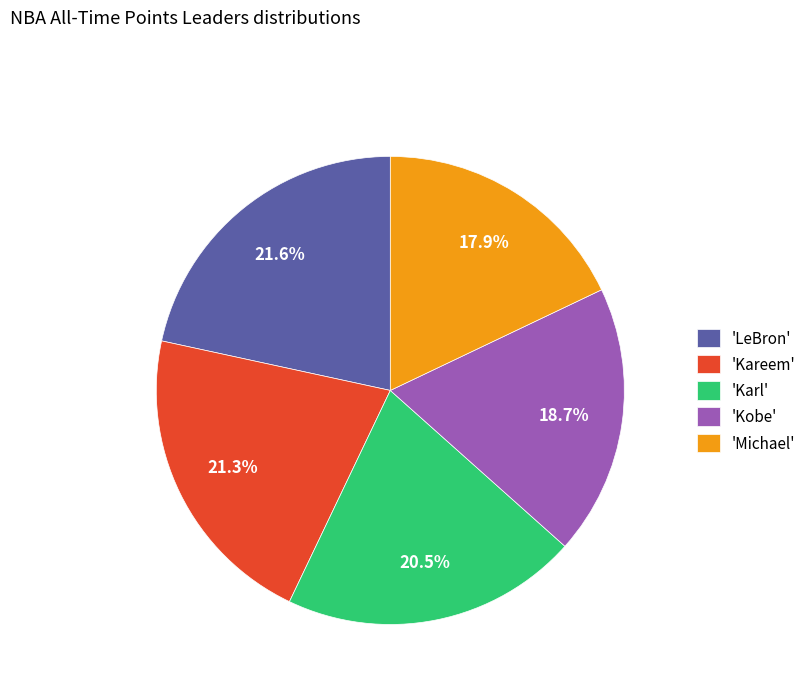

Combined, do 'Michael' and 'Kobe' account for over 50%?

No